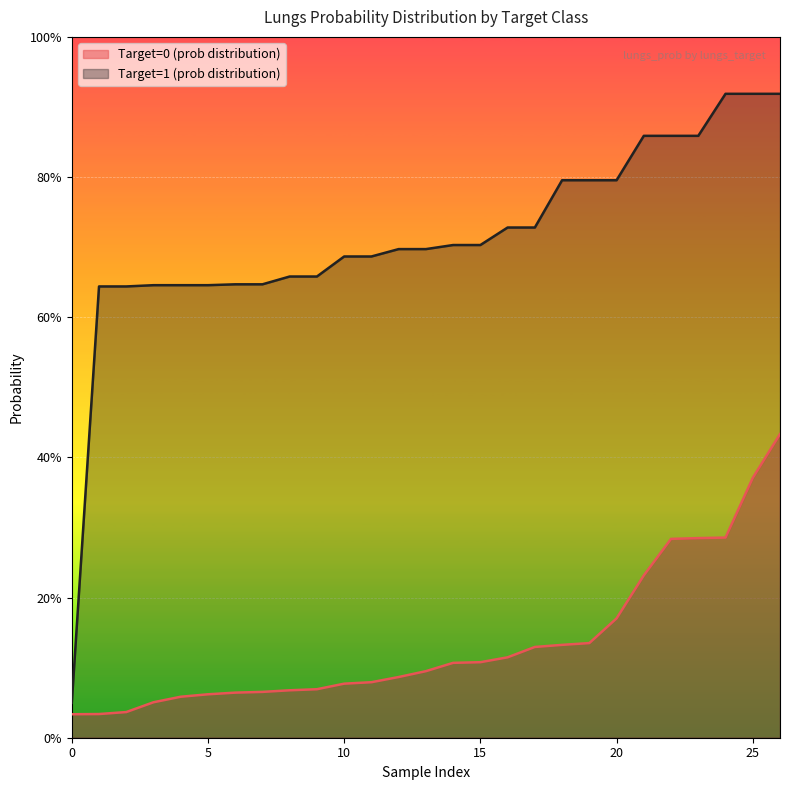

Is the value of Target=0 (prob distribution) at 13 greater than the value of Target=1 (prob distribution) at 20?

No